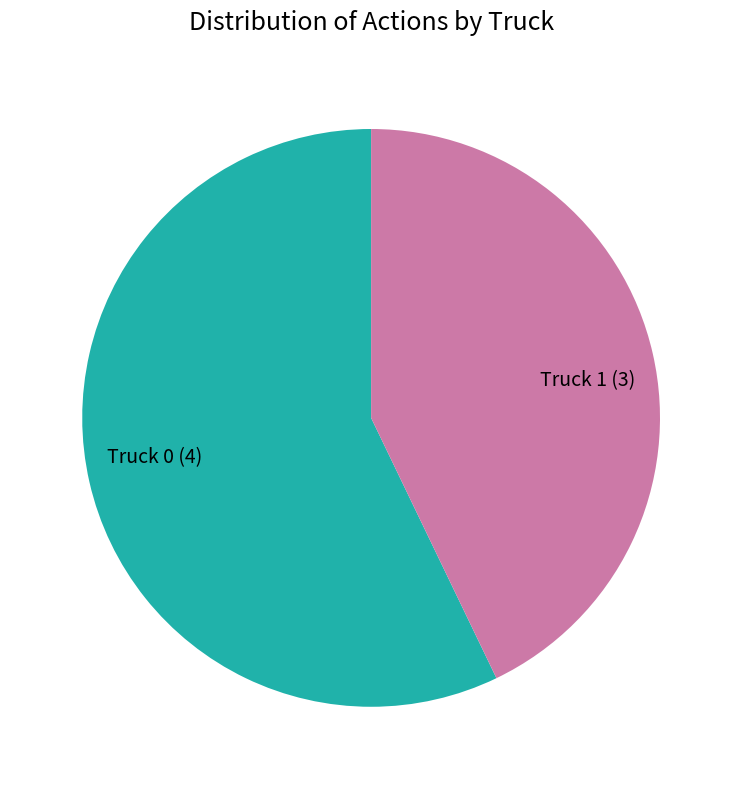

Between Truck 0 and Truck 1, which is larger?

Truck 0